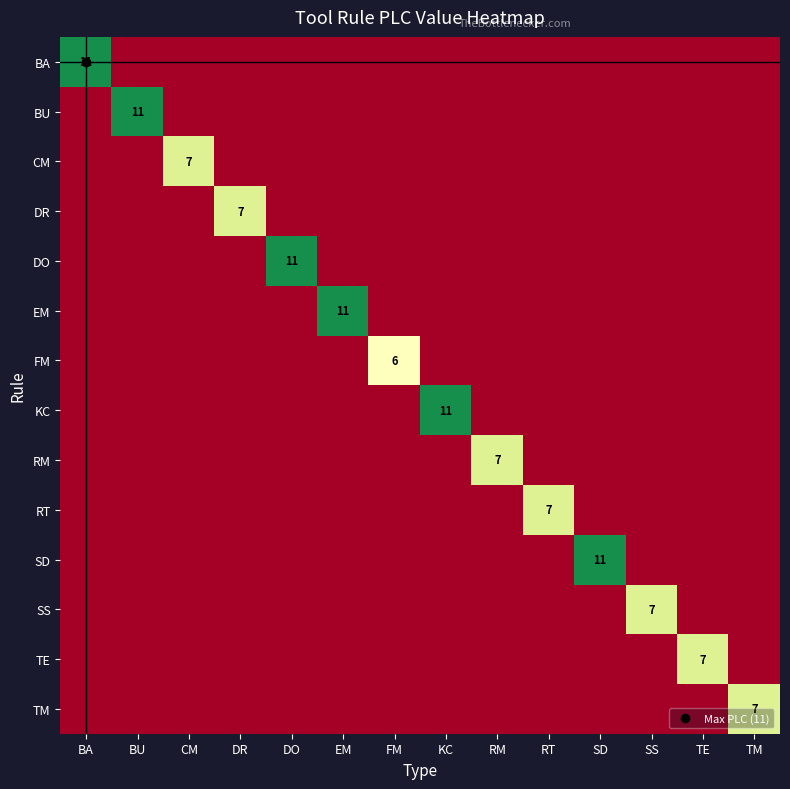

What is the difference between the maximum and minimum values in the FM series?

6